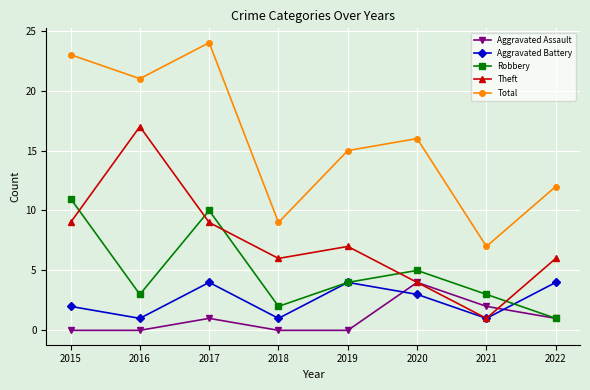

At how many categories does at least one series exceed 5?

8